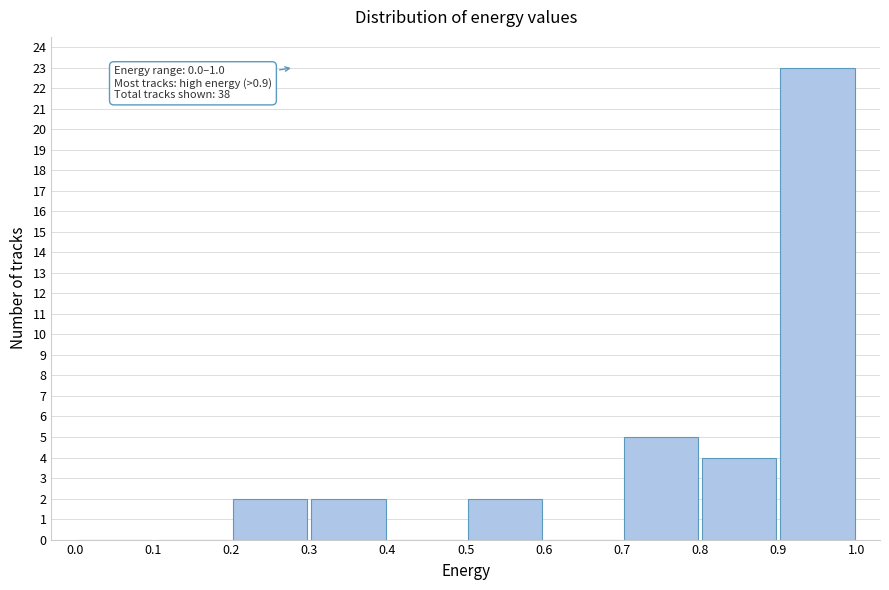

Which range on the x-axis has the tallest bar?

0.9 to 1.0